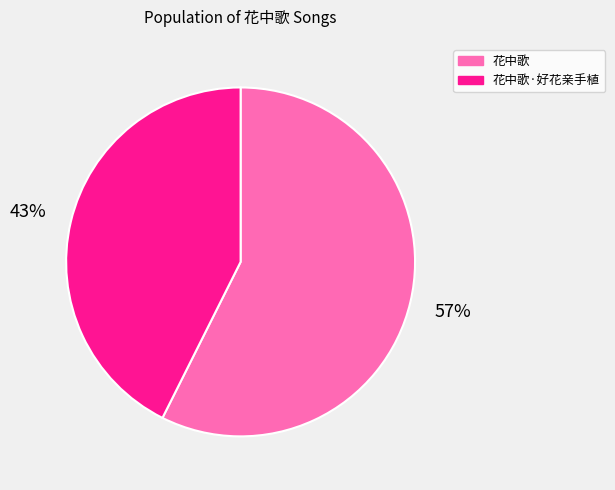

How many slices are in this pie chart?

2